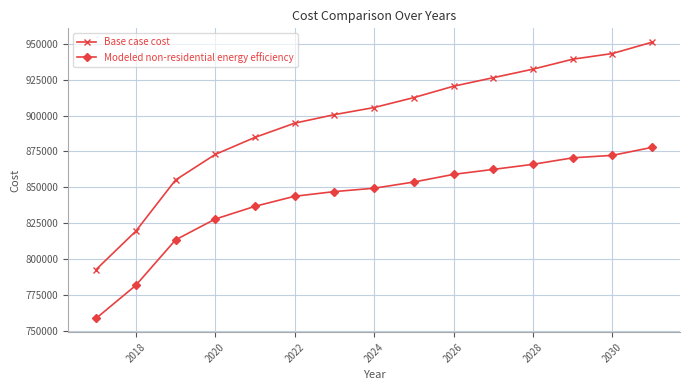

Which series has the largest total across all categories?

Base case cost